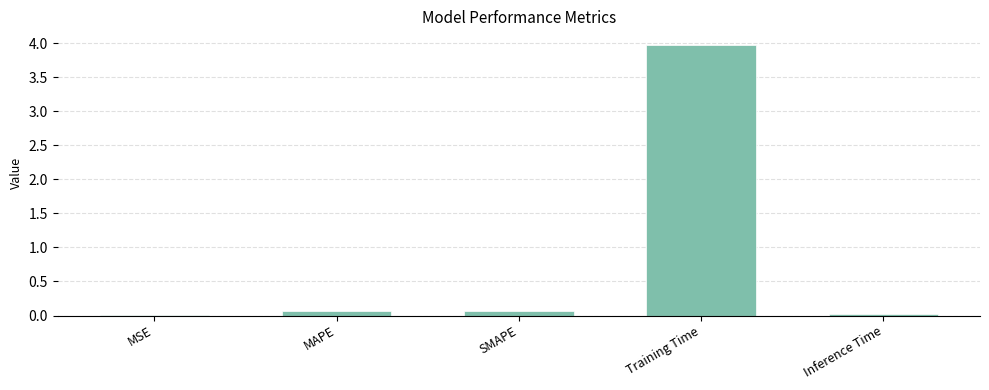

What is the approximate value at Training Time?

4.0